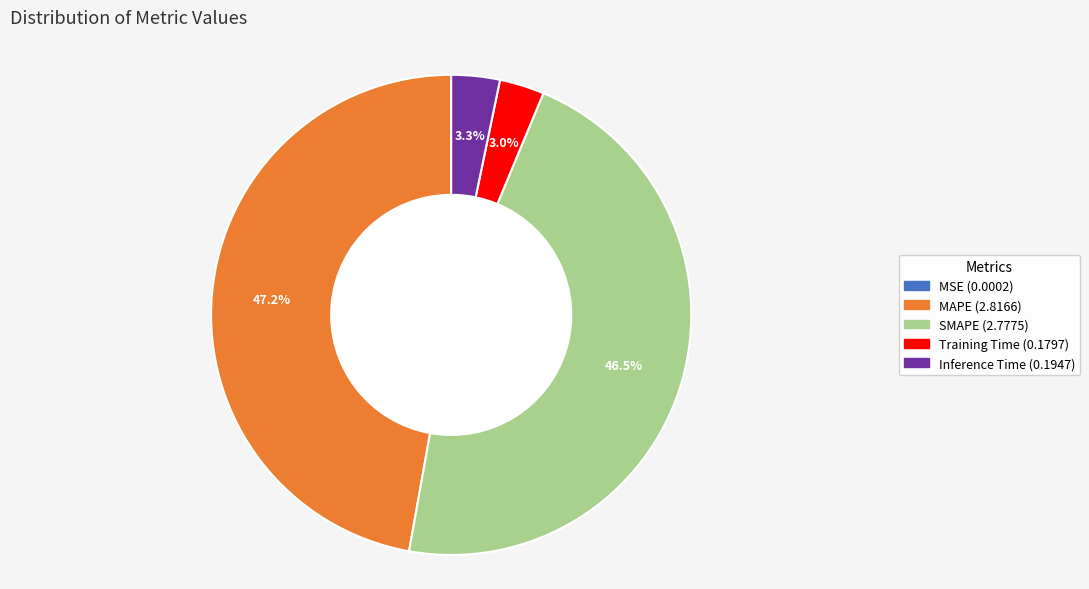

Which category has the biggest portion of the pie?

MAPE